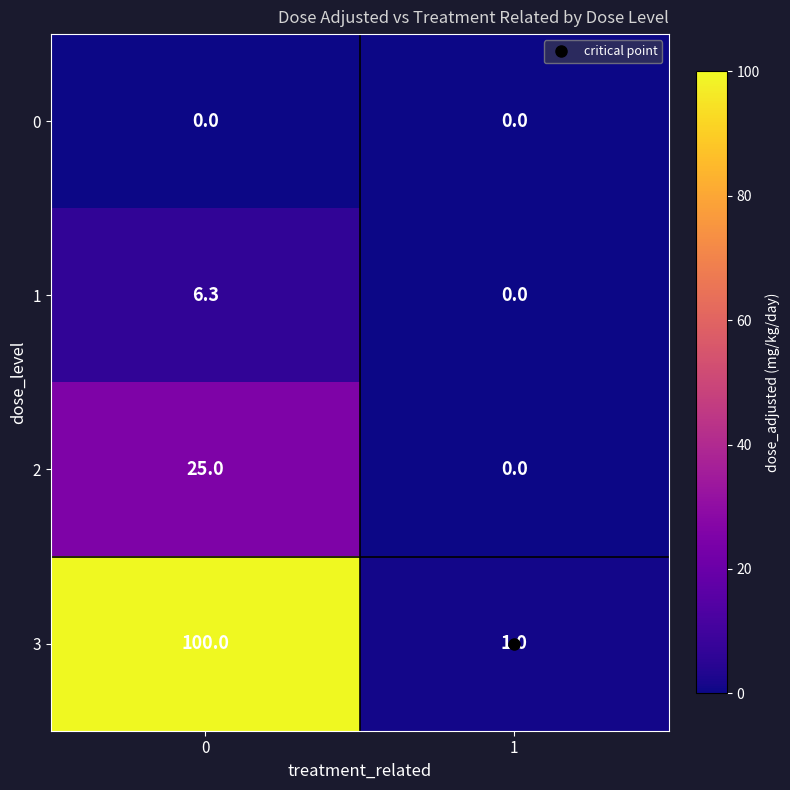

True or false: 3 has a value of 1.6 at 1.

False